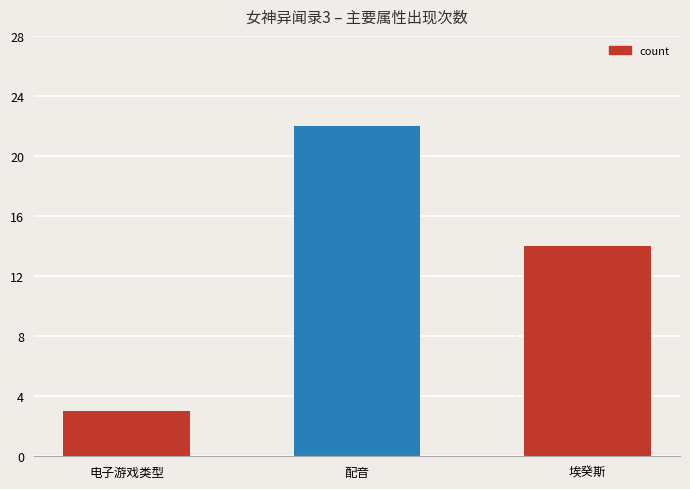

What is the greatest value displayed?

22